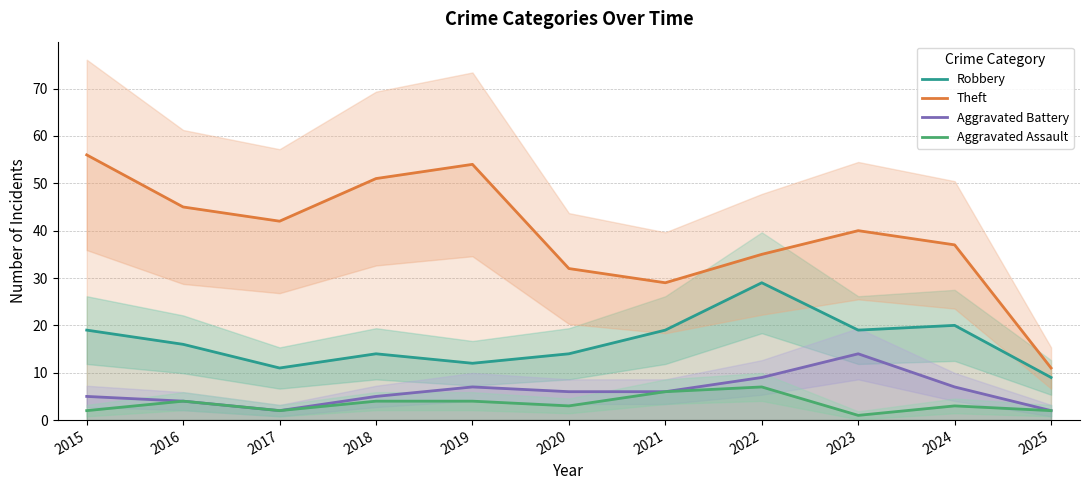

Reading right to left, list all the values displayed in this chart.

Robbery: 2025=9	2024=20	2023=19	2022=29	2021=19	2020=14	2019=12	2018=14	2017=11	2016=16	2015=19
Theft: 2025=11	2024=37	2023=40	2022=35	2021=29	2020=32	2019=54	2018=51	2017=42	2016=45	2015=56
Aggravated Battery: 2025=2	2024=7	2023=14	2022=9	2021=6	2020=6	2019=7	2018=5	2017=2	2016=4	2015=5
Aggravated Assault: 2025=2	2024=3	2023=1	2022=7	2021=6	2020=3	2019=4	2018=4	2017=2	2016=4	2015=2